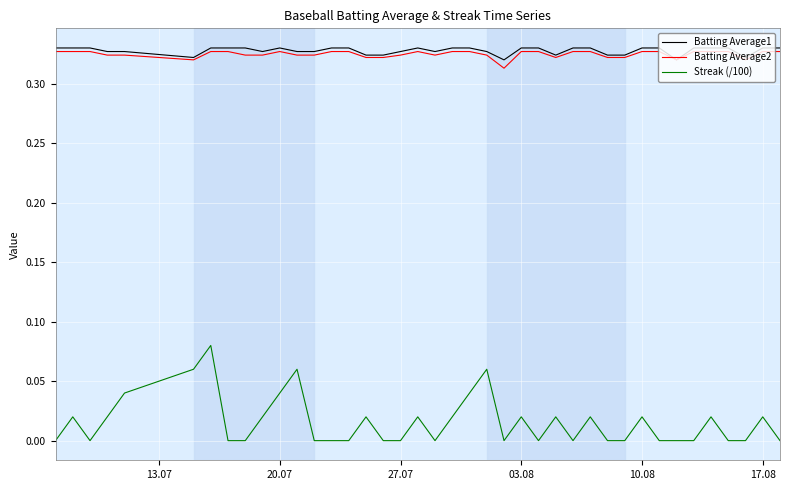

Which series has the largest range (max minus min)?

Streak (/100)